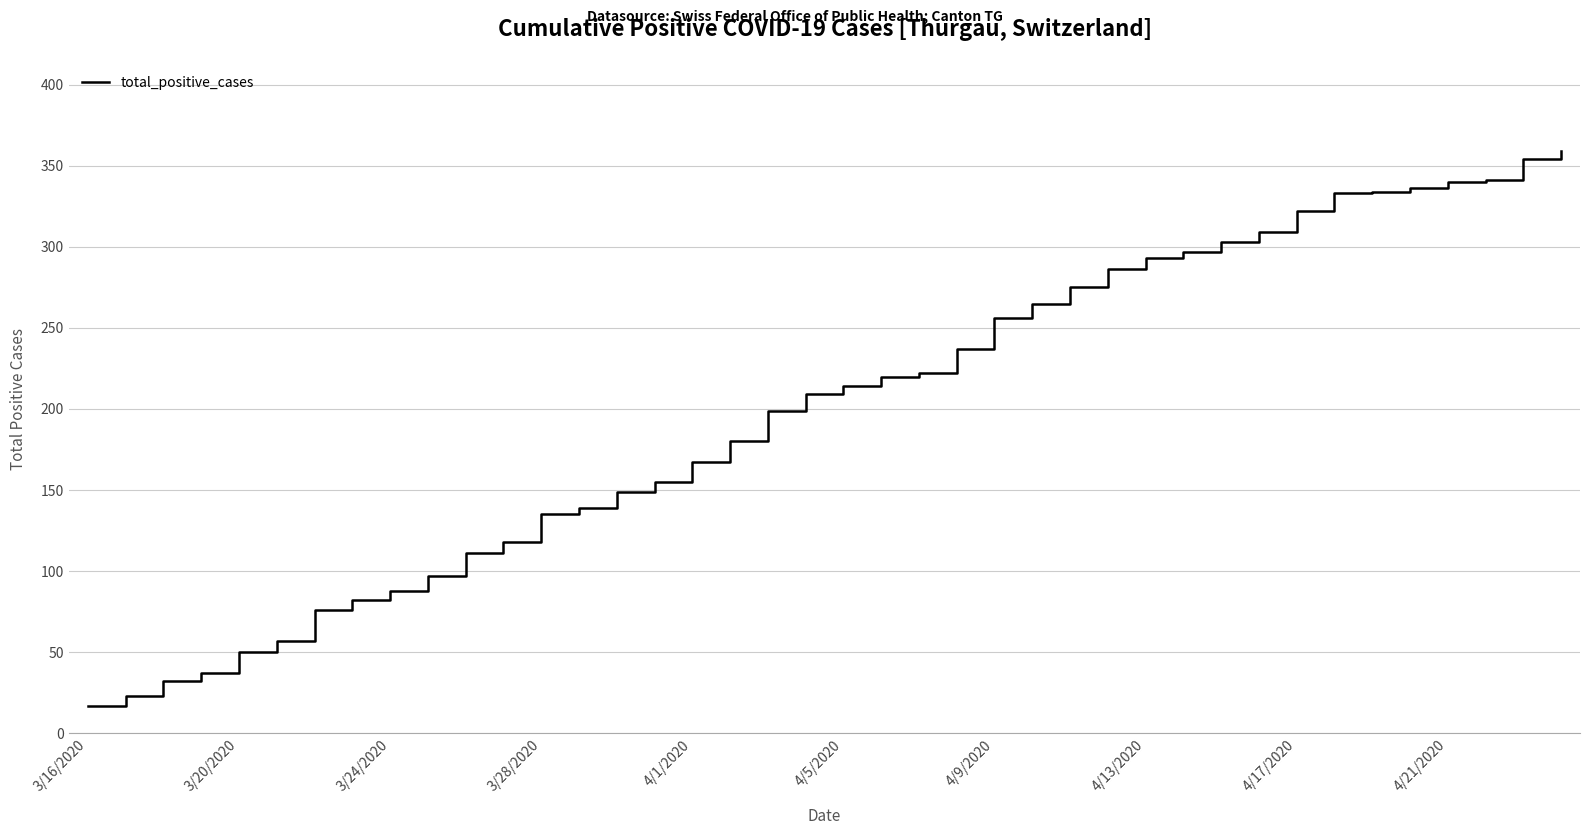

True or false: the data shows 29 at 3/16/2020.

False